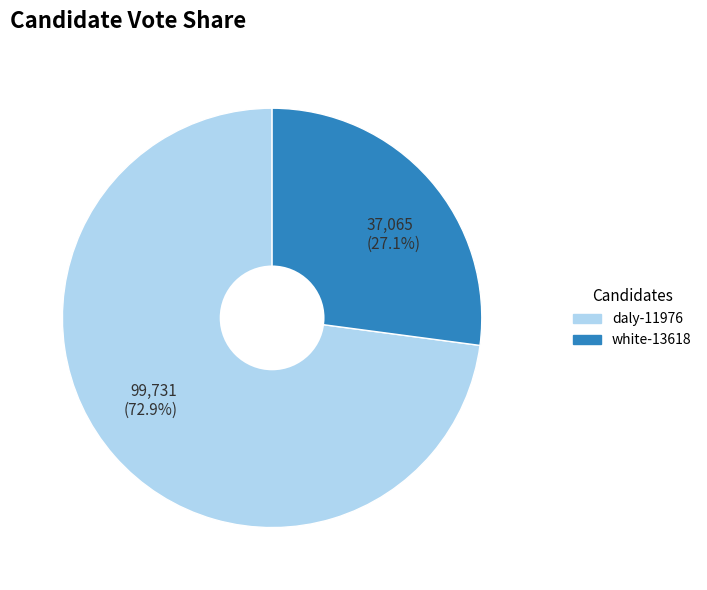

Which slice is the largest?

99,731 (72.9%)